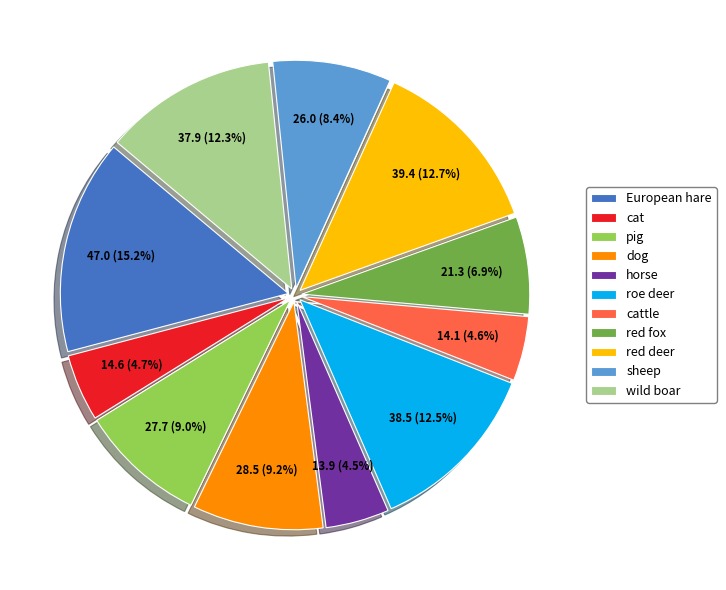

What is the ratio of the value at cattle to the value at pig?

0.5